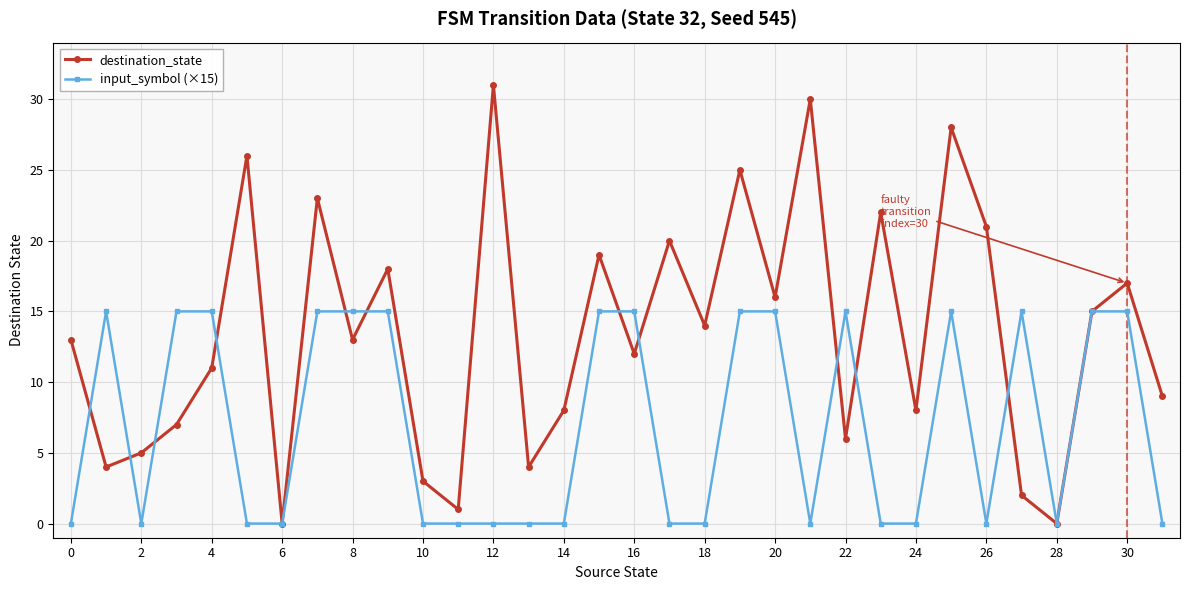

True or false: destination_state has more than 2 interior local peaks.

True